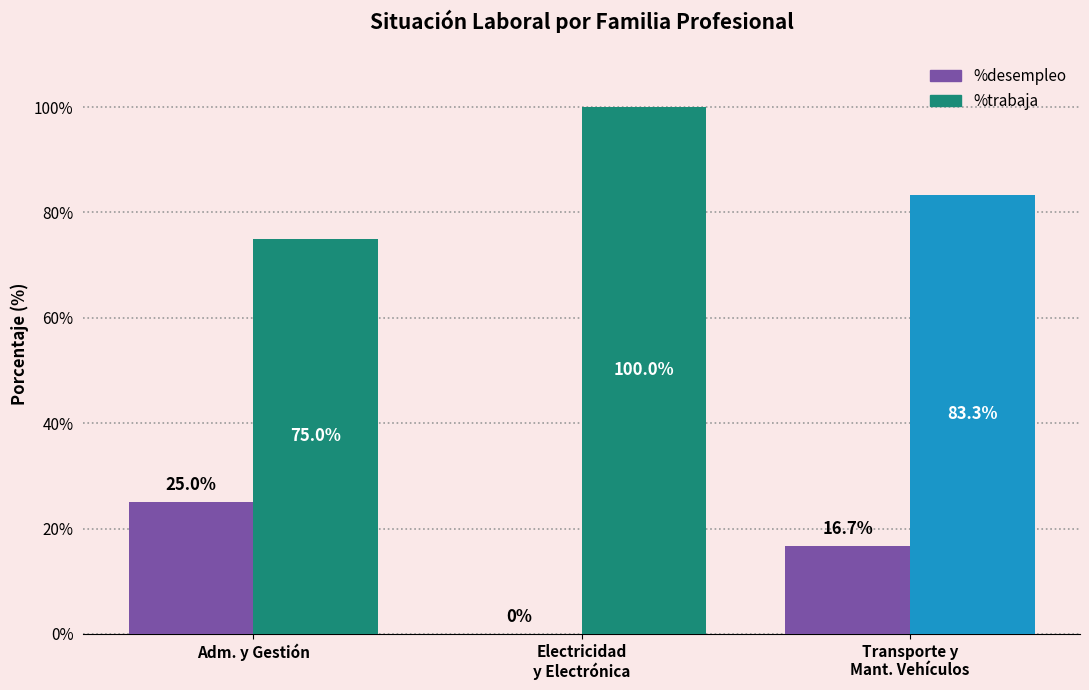

What is the value of the %trabaja bar at the 2nd from the left?

100.0